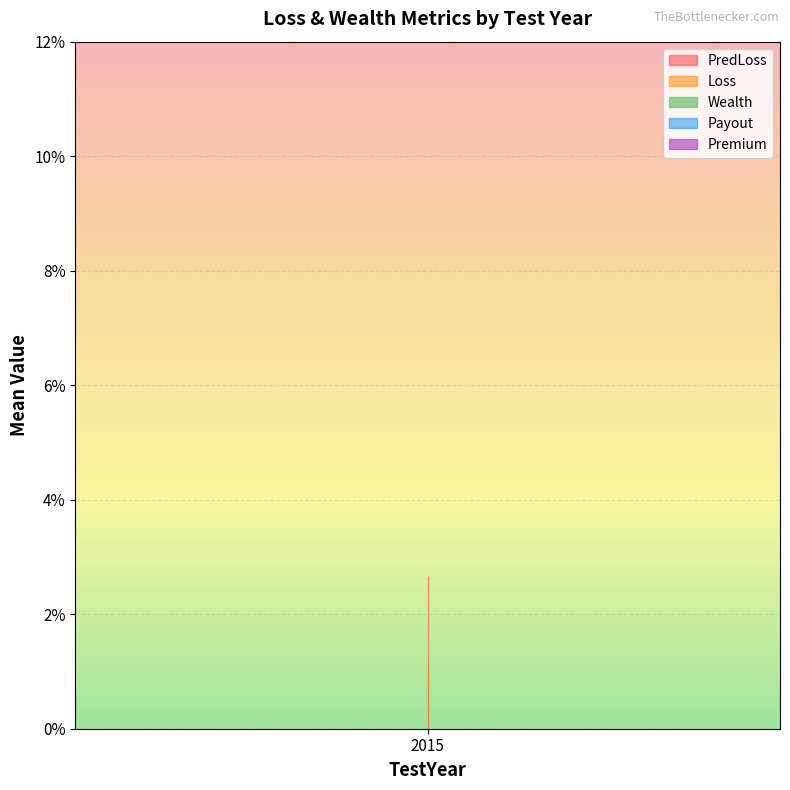

What is the minimum value for Wealth?

1.1